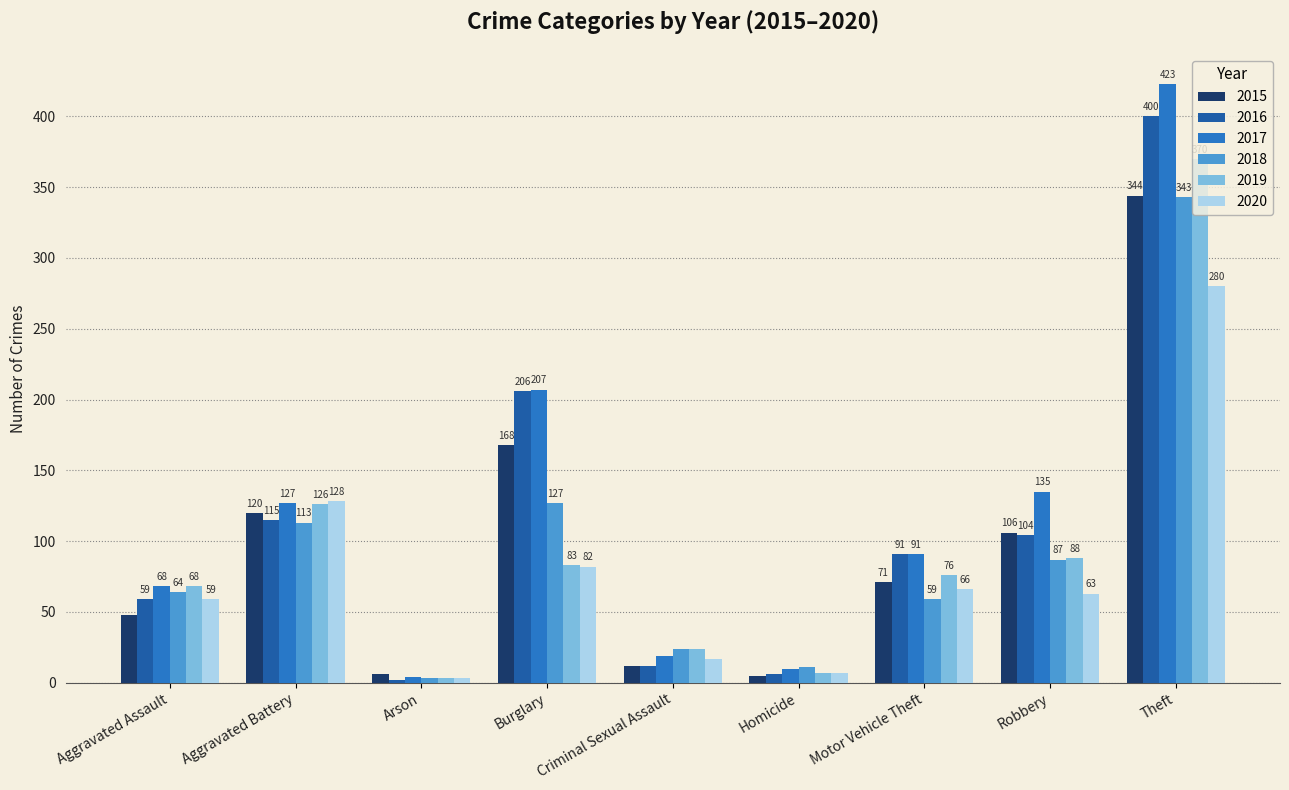

List the labels in order of 2017 value, largest first.

Theft, Burglary, Robbery, Aggravated Battery, Motor Vehicle Theft, Aggravated Assault, Criminal Sexual Assault, Homicide, Arson